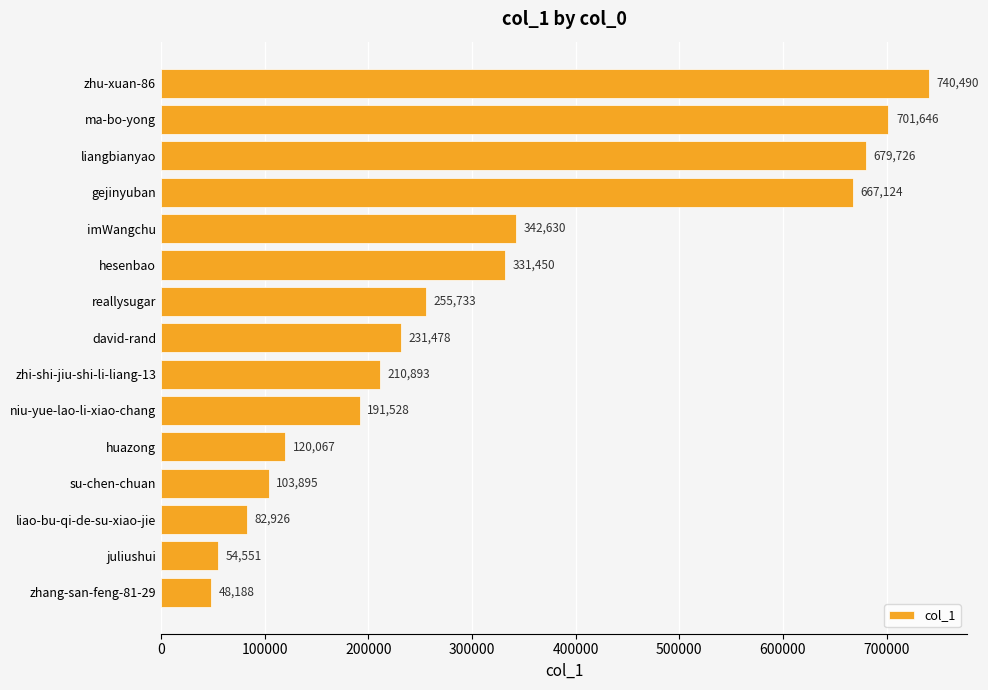

Does the chart contain stacked bars?

No